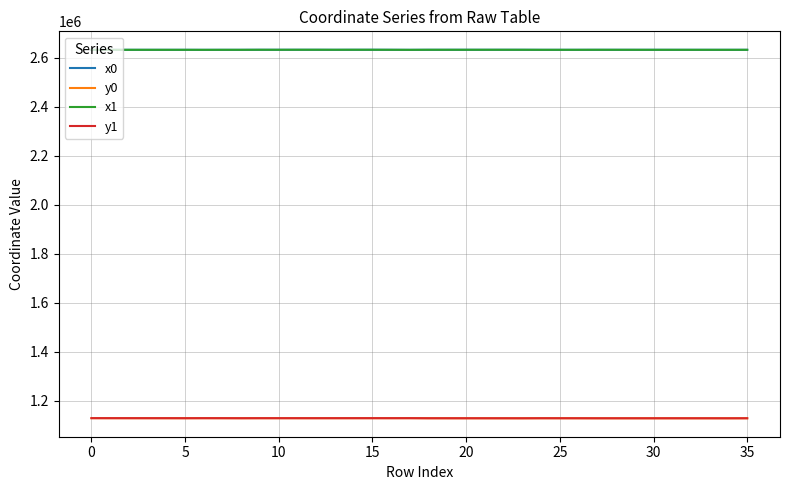

True or false: x0 has more than 1 interior local peaks.

True